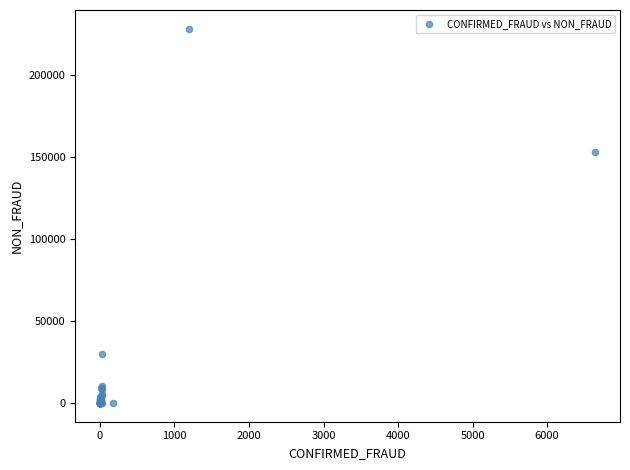

What Y value in the scatter plot is closest to 114183?

153370